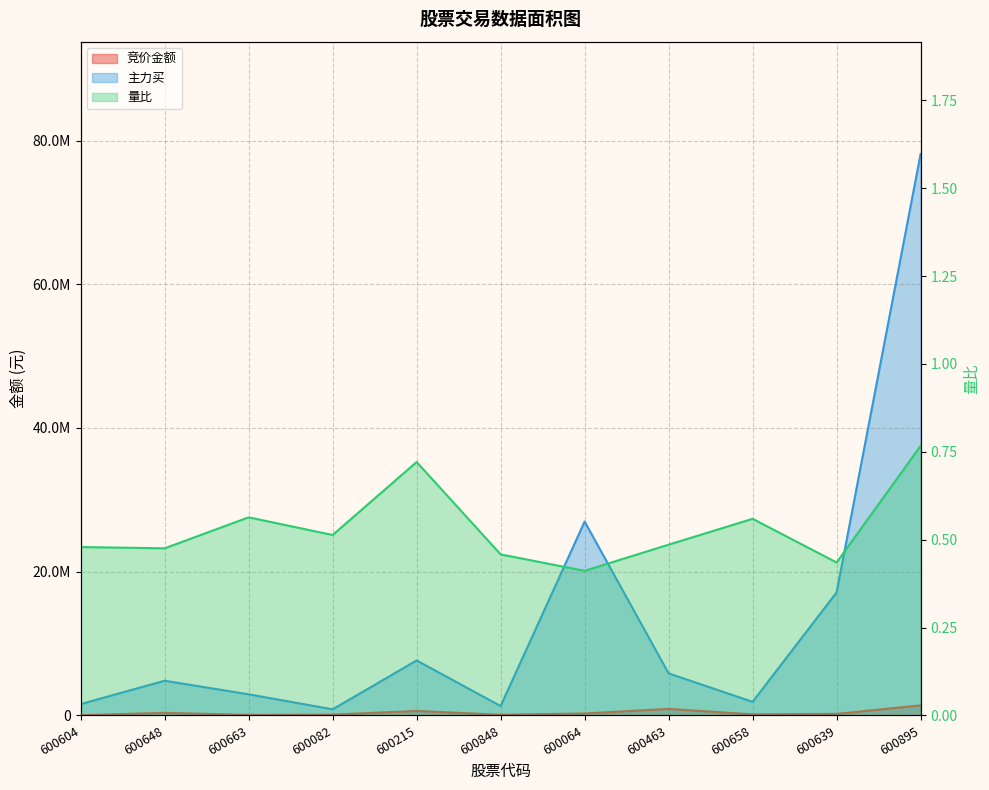

Count the number of data series in this chart.

3